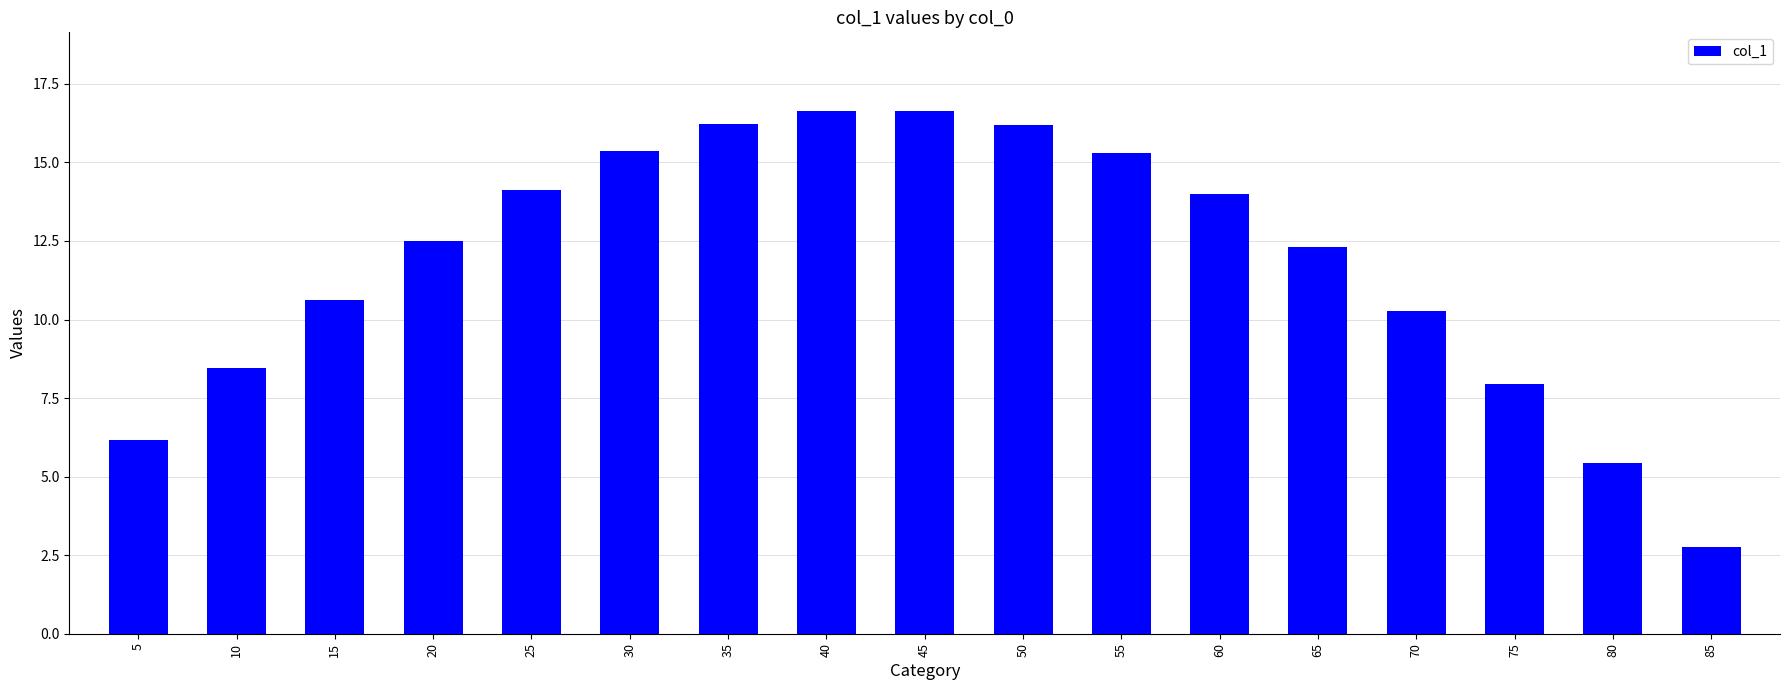

What is the difference between the maximum and minimum values?

13.9